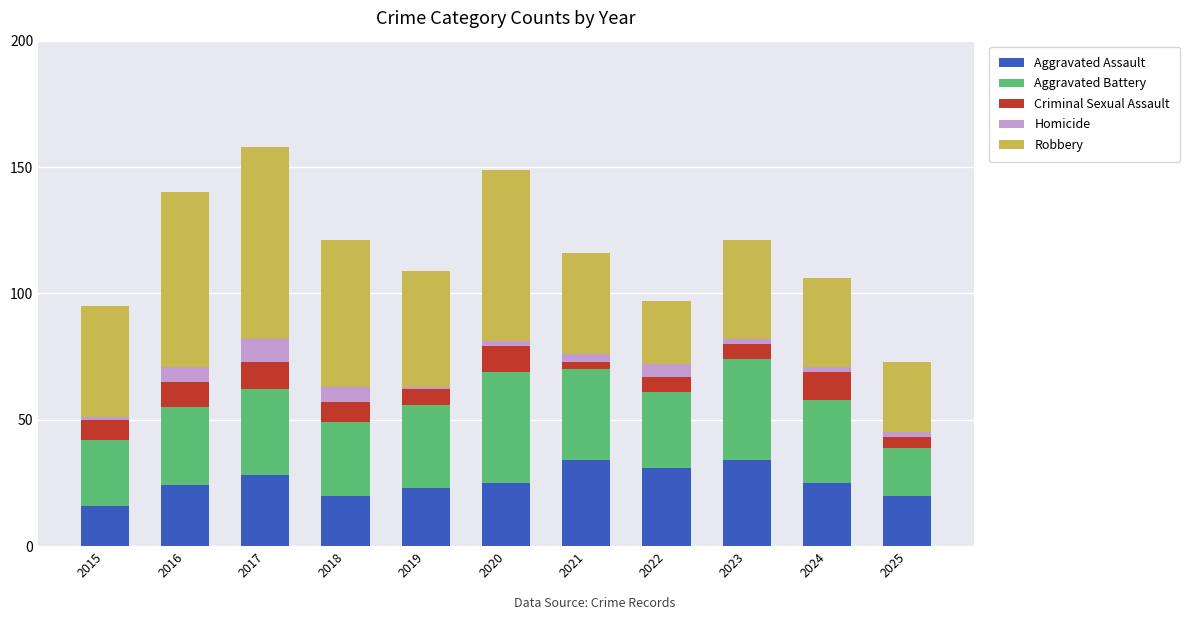

What is the lowest value of the Aggravated Assault series?

16